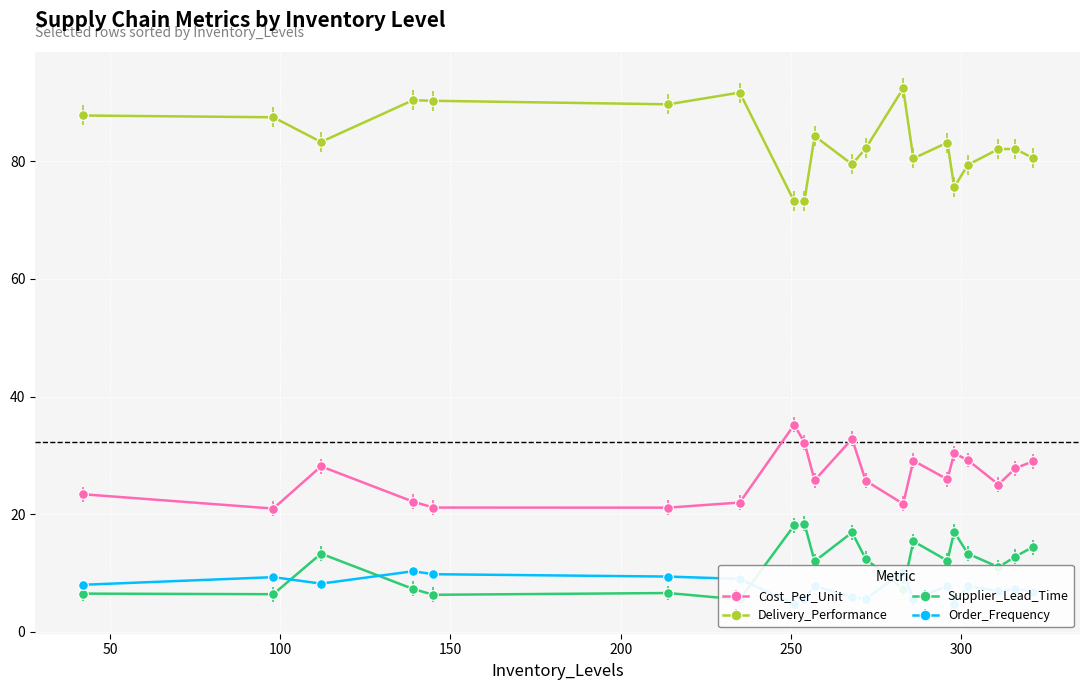

Does the chart display data point markers on the line(s)?

Yes